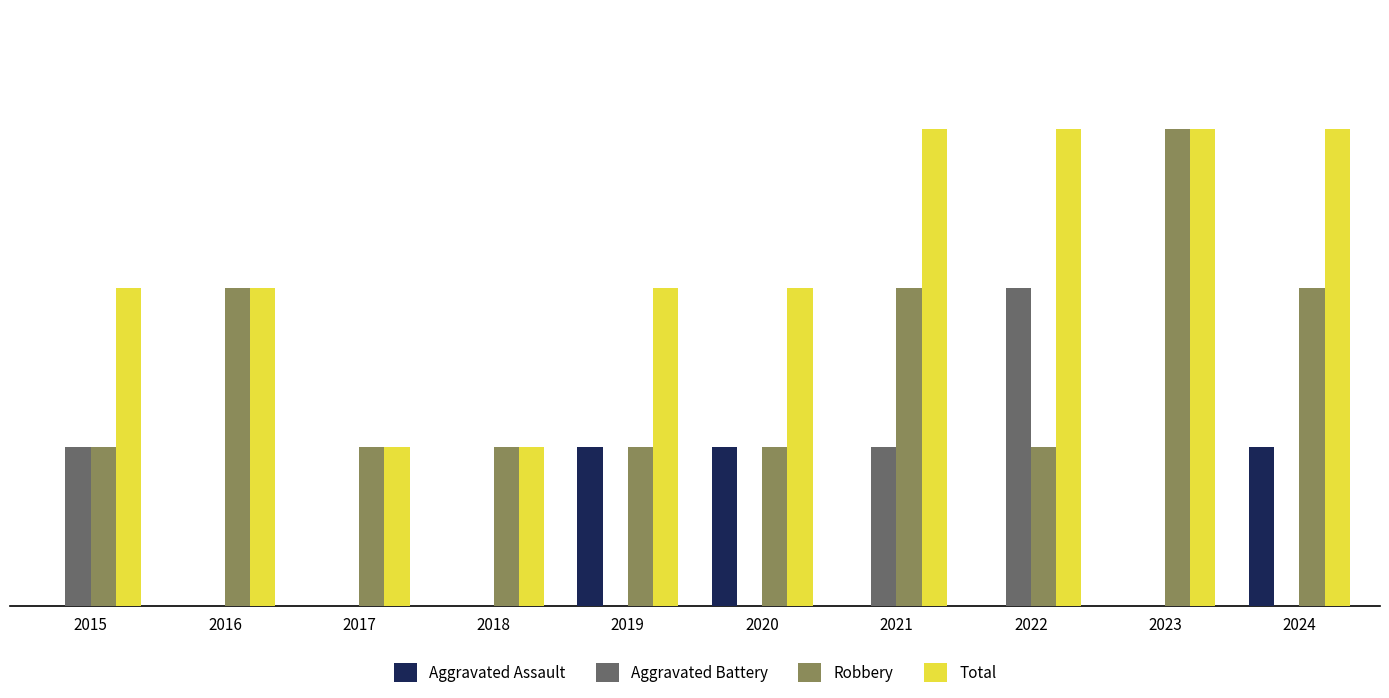

Which series changed the most between 2018 and 2024?

Total